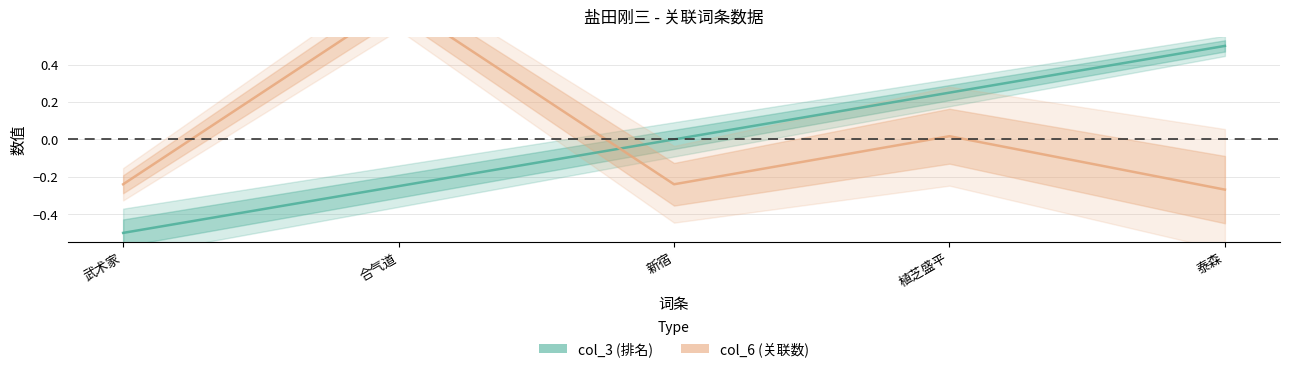

Reading left to right, transcribe all the data shown in this chart.

col_3: 武术家=-0.5	合气道=-0.2	新宿=0.0	植芝盛平=0.2	泰森=0.5
col_6: 武术家=-0.2	合气道=0.7	新宿=-0.2	植芝盛平=0.0	泰森=-0.3